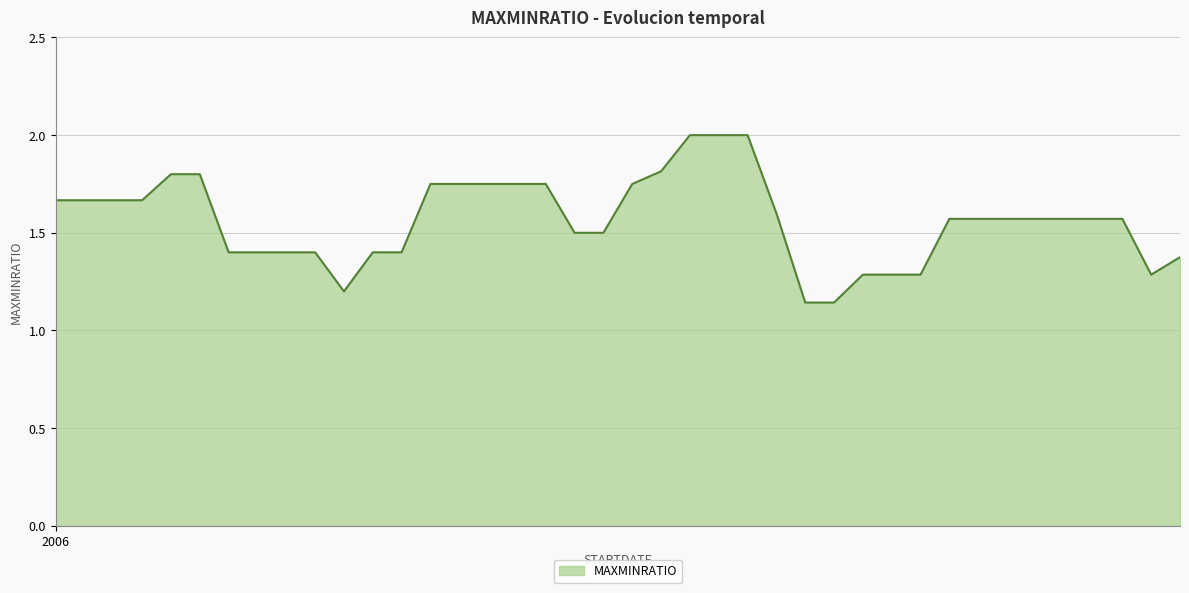

What is the greatest value displayed?

2.0